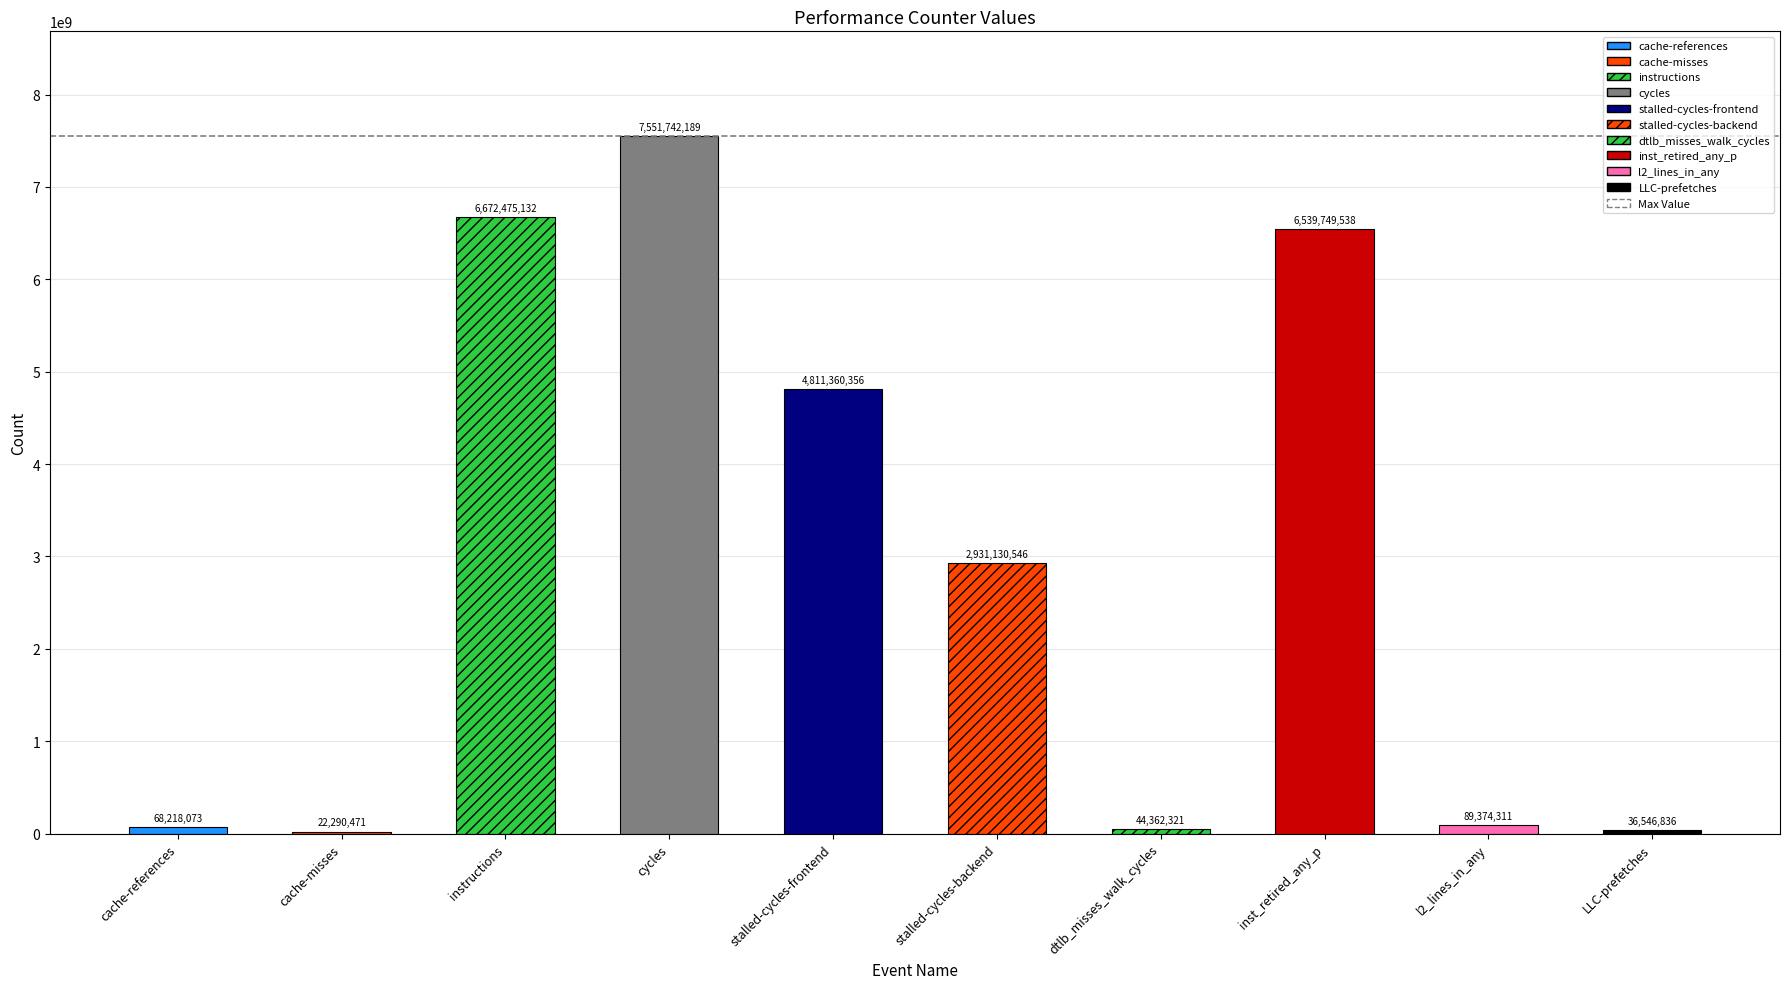

Is it true that the value at cache-misses is 14803073?

False